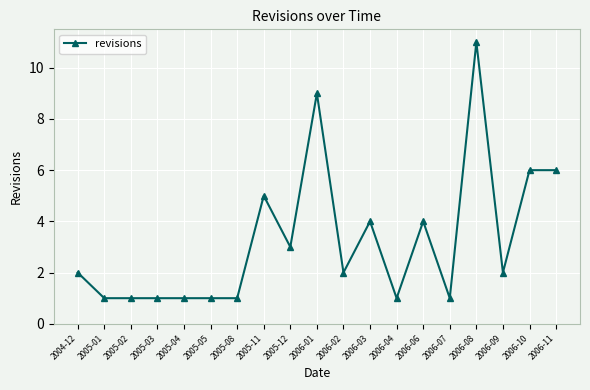

Is this an area chart (filled region under the line)?

No